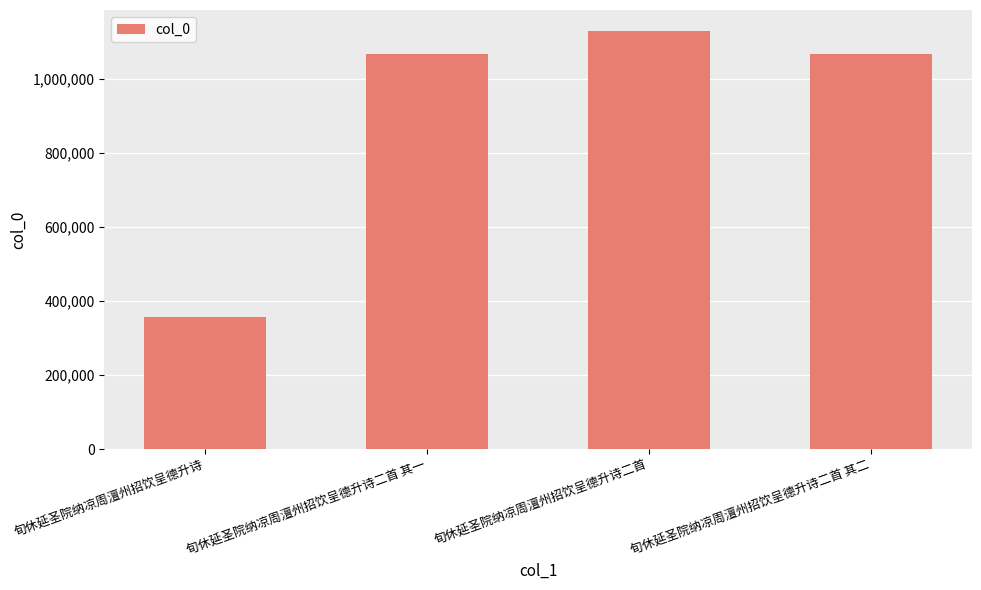

Which label corresponds to the smallest value in the chart?

旬休延圣院纳凉周澶州招饮呈德升诗